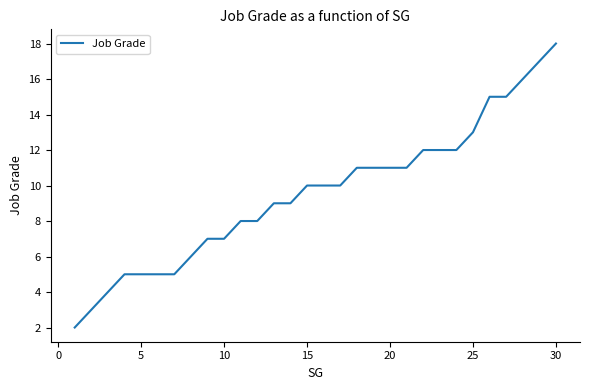

What is the difference between the maximum and minimum values?

16